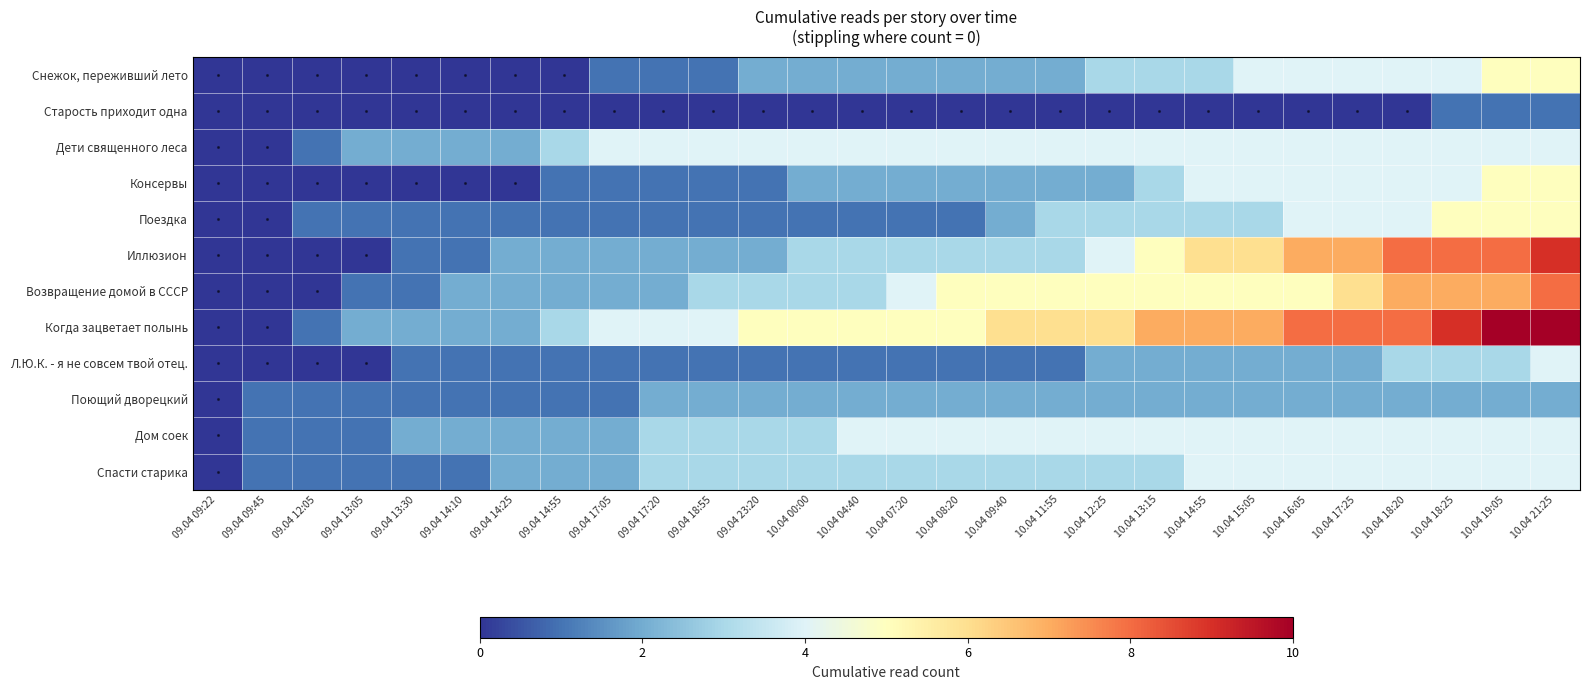

Which series changed the most between 09.04 23:20 and 10.04 07:20?

Консервы